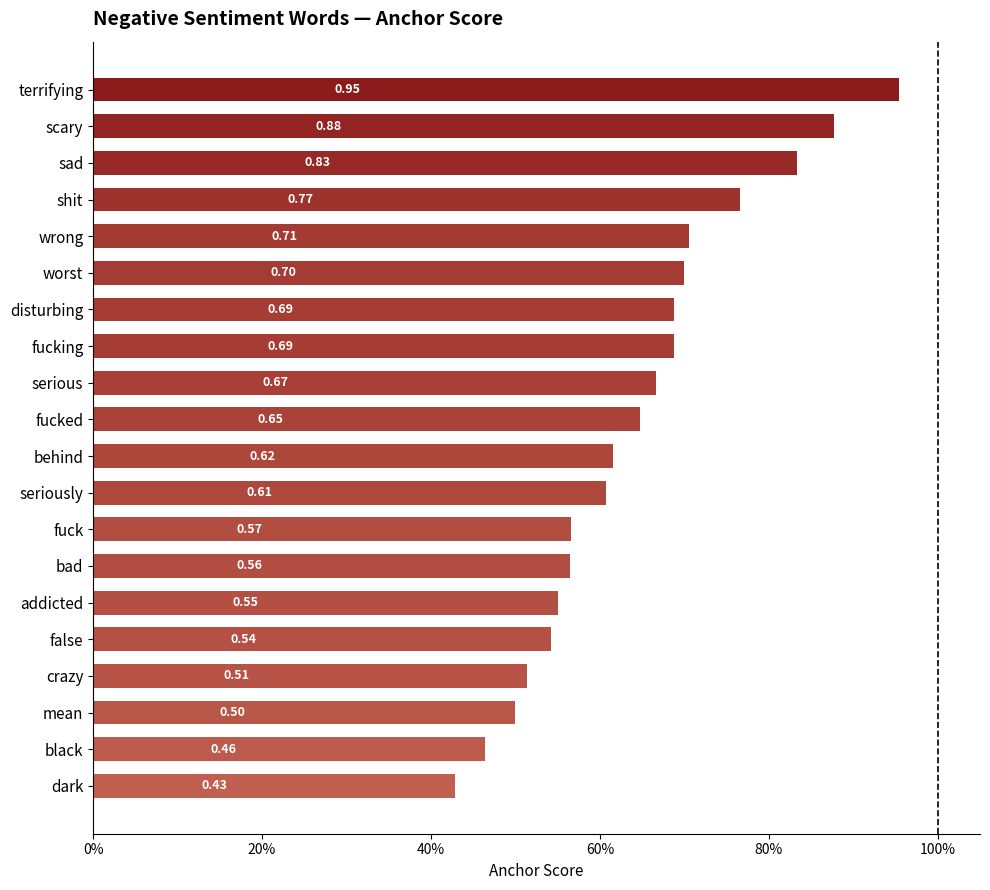

What is the greatest value displayed?

1.0